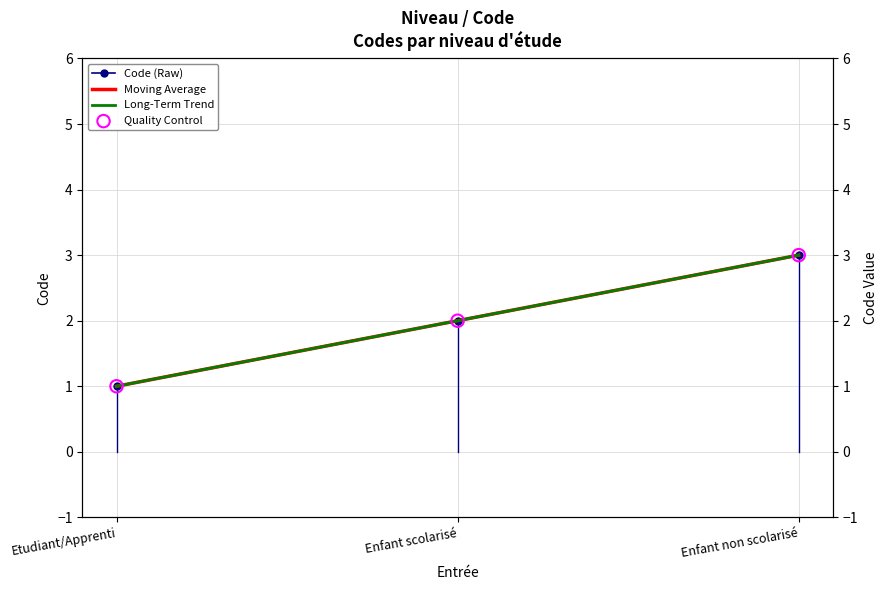

What is the change in value from Etudiant/Apprenti to Enfant non scolarisé?

+2